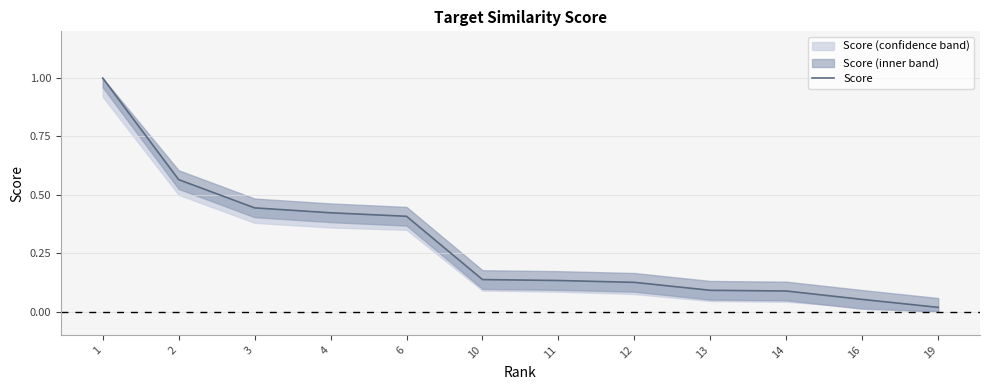

What is the difference between the second highest and minimum values?

0.5